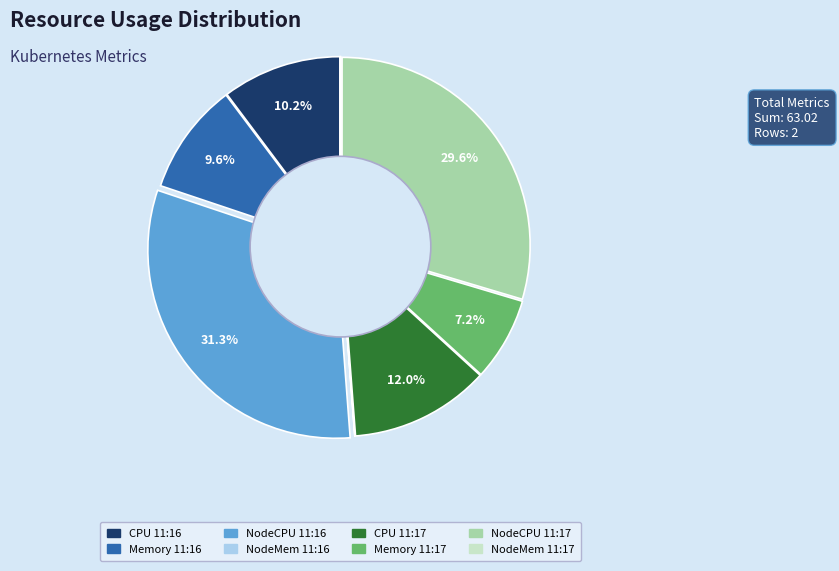

Is there a majority slice in this chart?

No